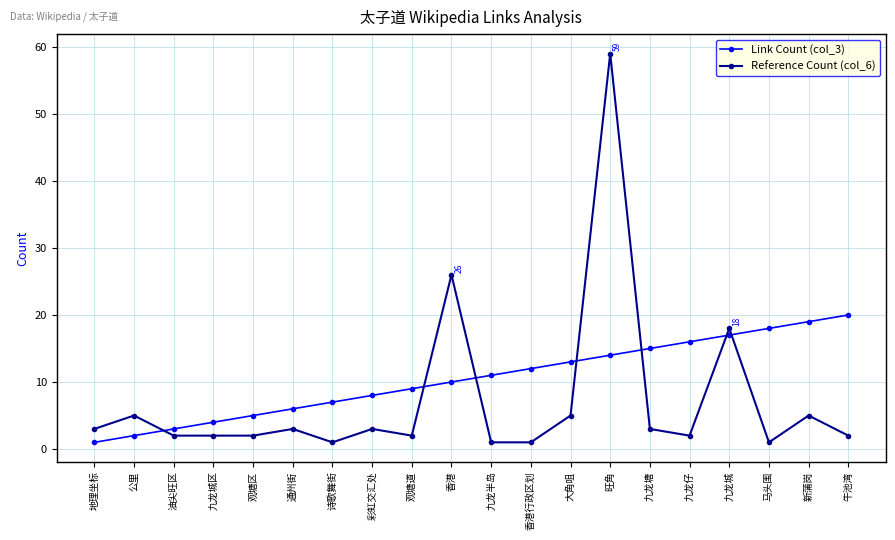

What is the value of the Link Count (col_3) point at the 17th from the left?

17